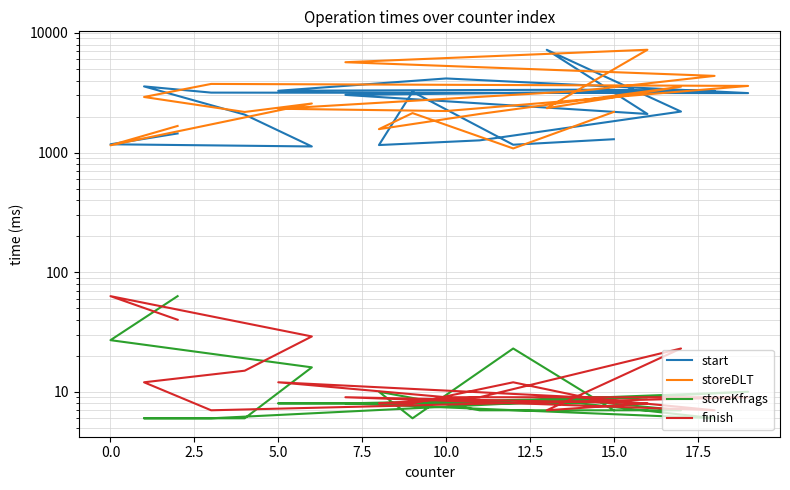

In finish, how many points are lower than both neighbors (excluding endpoints)?

3